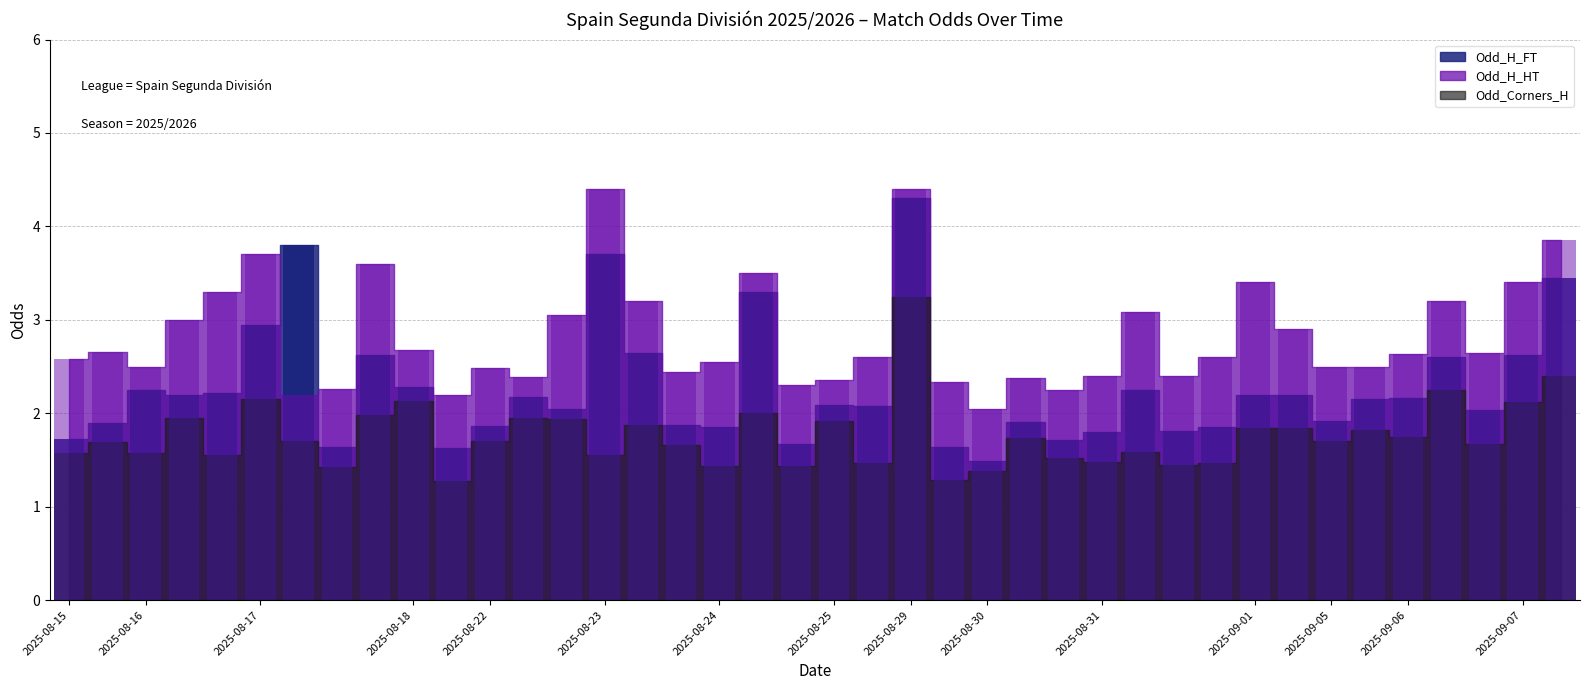

How many bars are there in total?

120